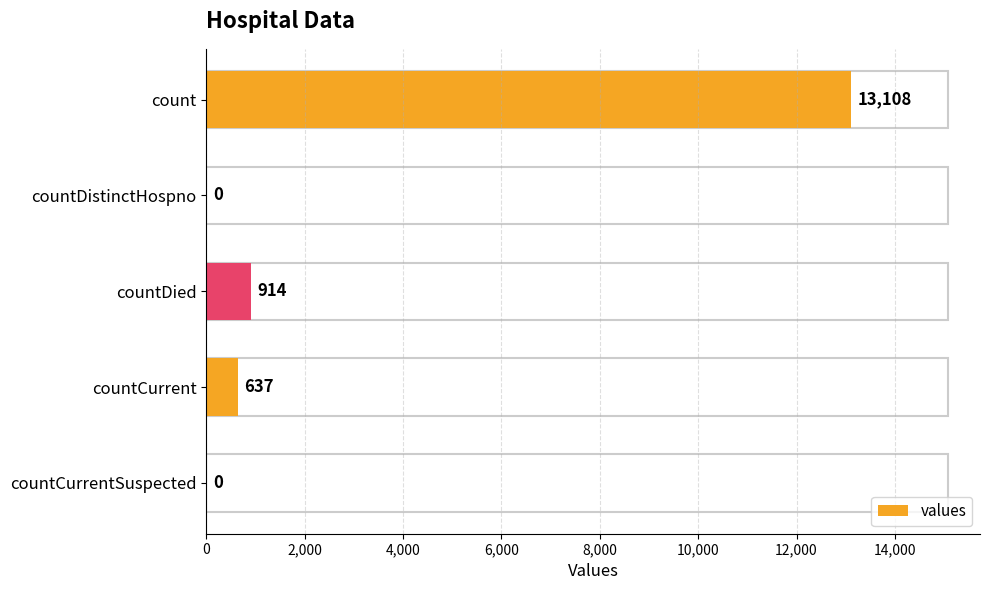

Reading bottom to top, transcribe all the data shown in this chart.

countCurrentSuspected=0	countCurrent=637	countDied=914	countDistinctHospno=0	count=13108